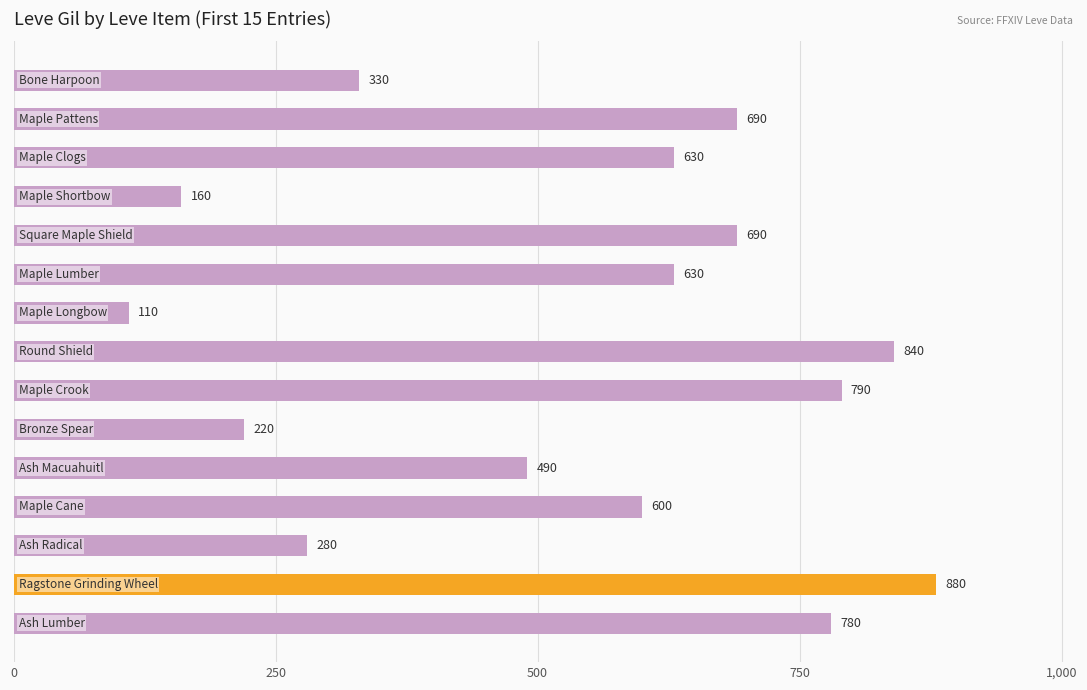

What is the average value?

541